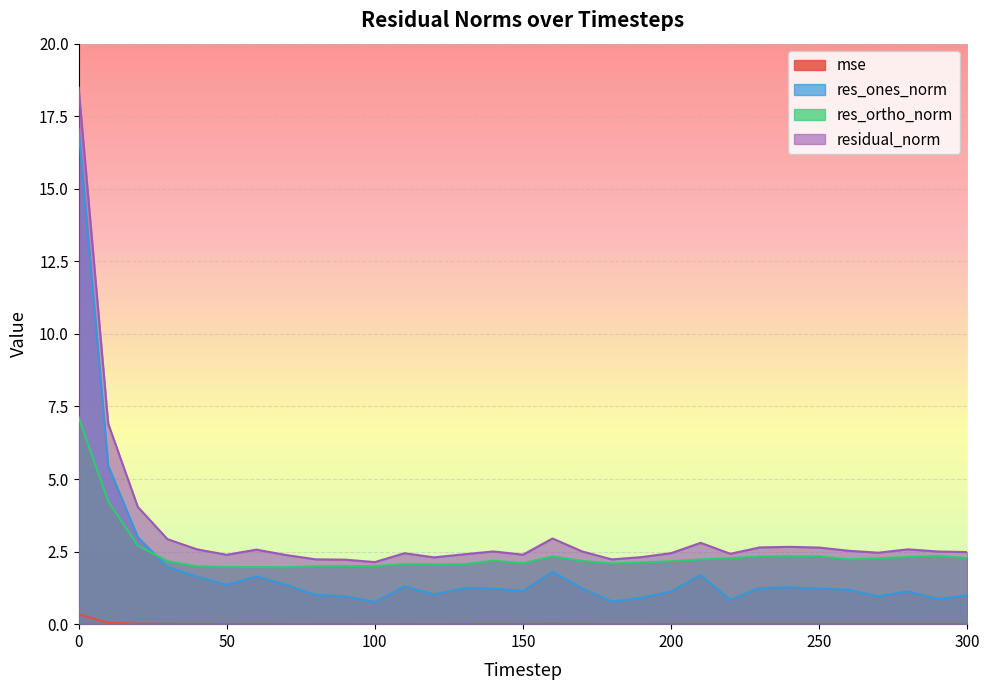

Which series has the largest total across all categories?

residual_norm